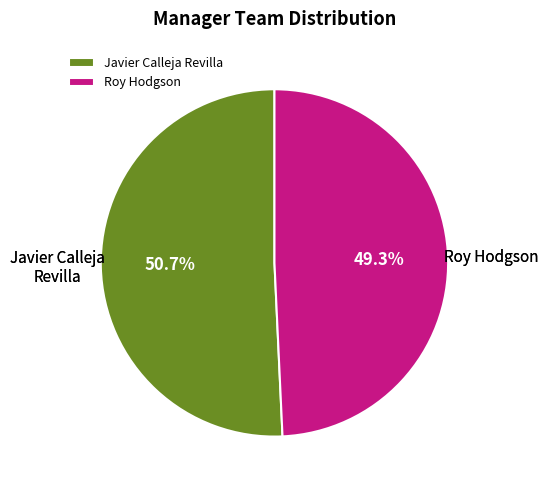

Rank the categories by value from lowest to highest.

Roy Hodgson, Javier Calleja Revilla